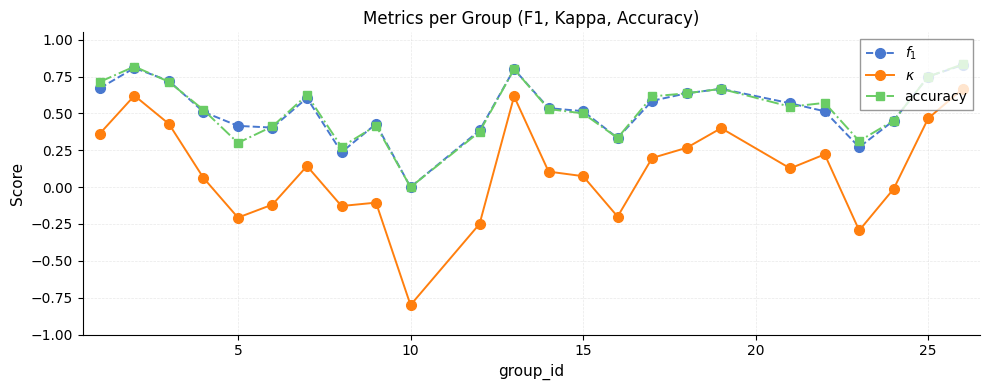

What is the minimum value shown in the chart?

-0.8